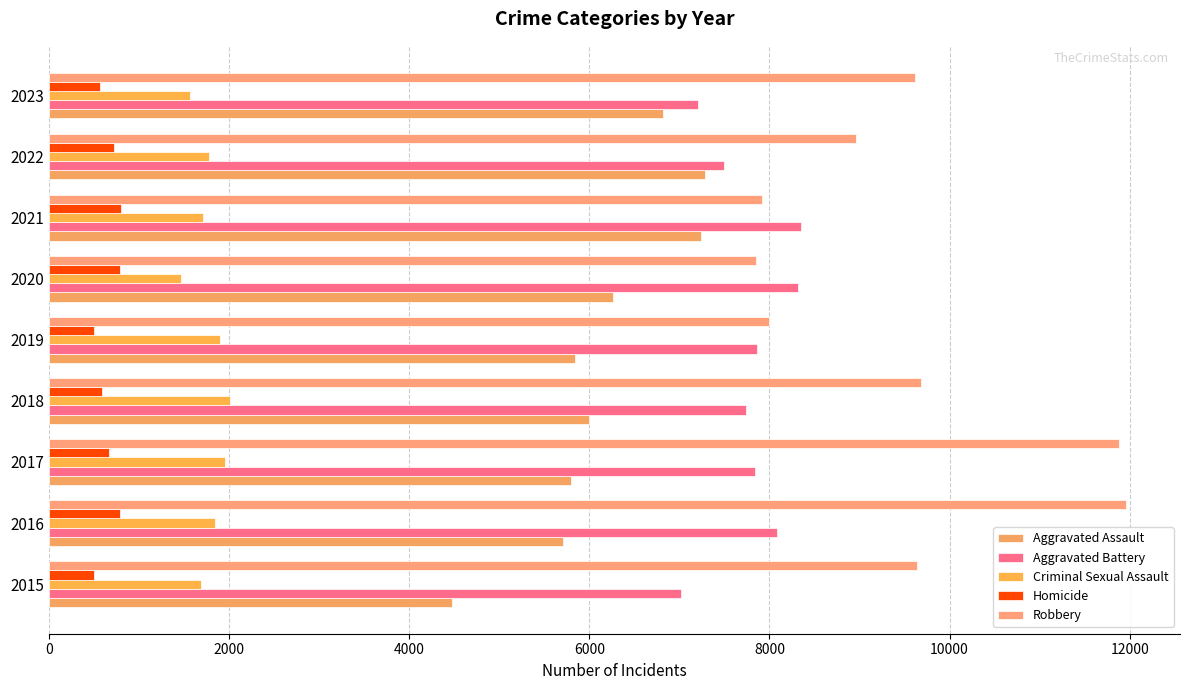

How many values in the Aggravated Battery series are below 7845?

4